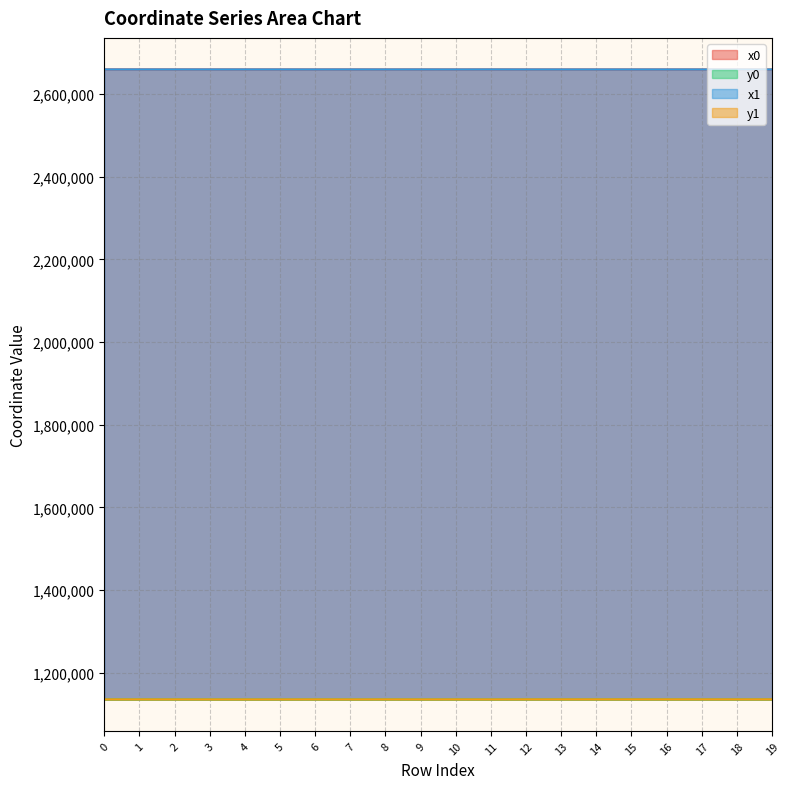

Which series has the widest spread of values?

y1